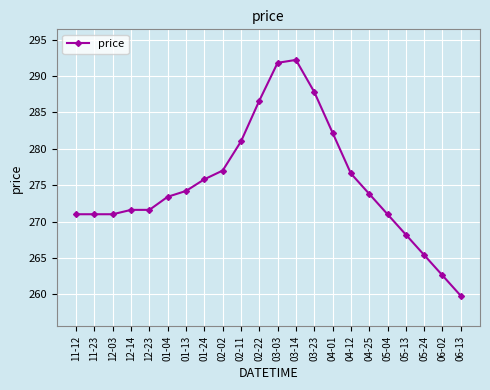

Where is the data nearest to the value 276?

01-24